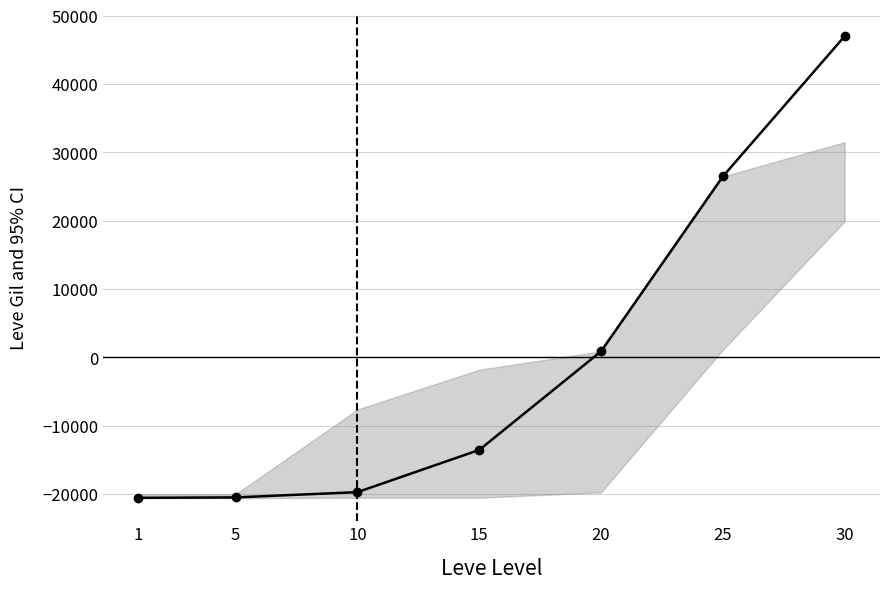

What is the maximum value shown in the chart?

47005.7